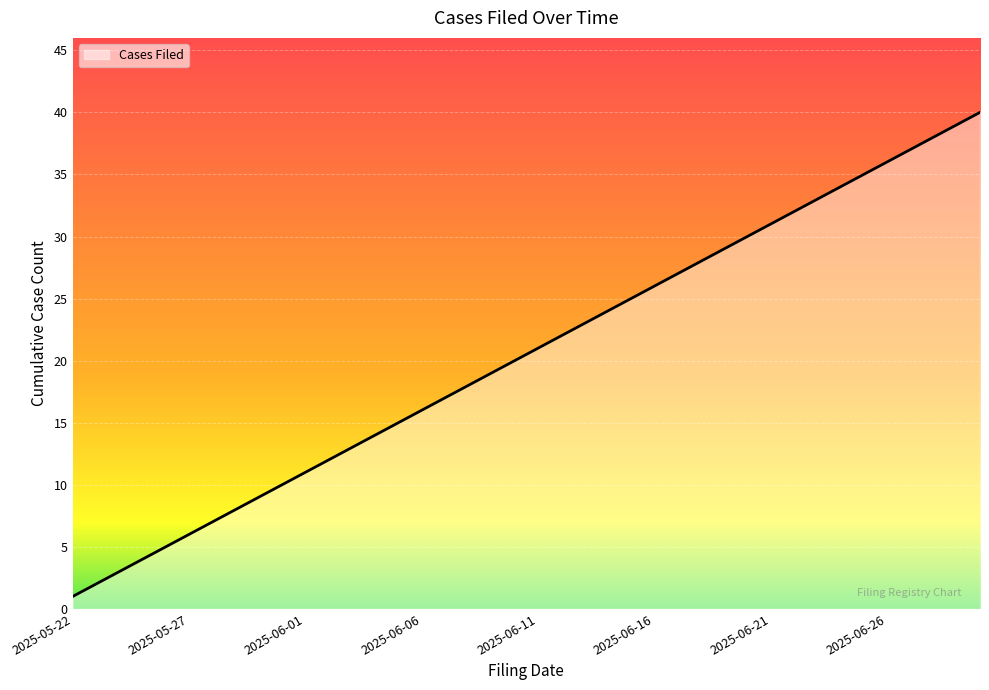

Does the chart have visible grid lines?

Yes